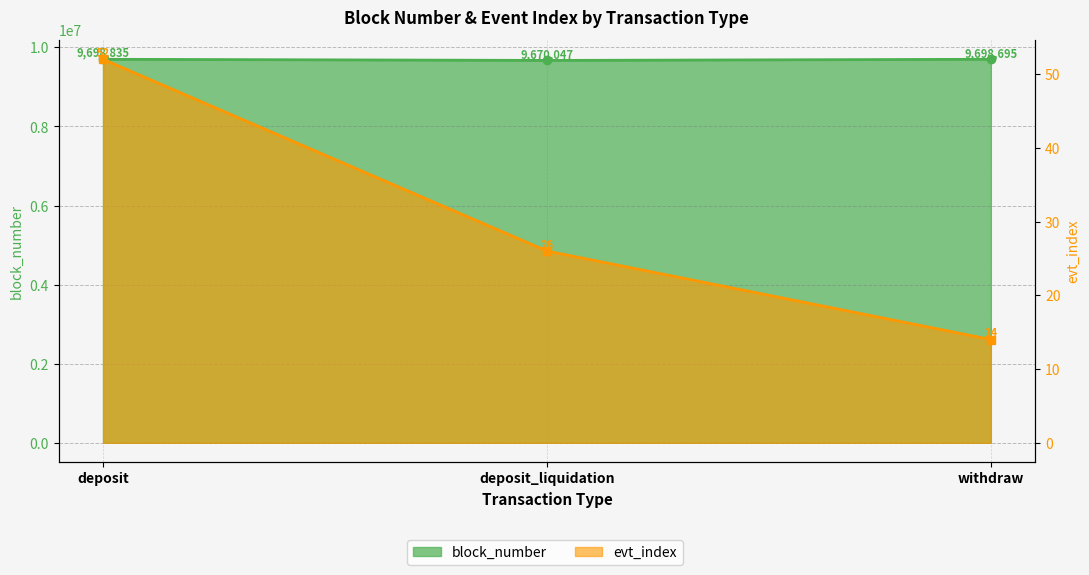

List the labels in order of block_number value, smallest first.

deposit_liquidation, withdraw, deposit